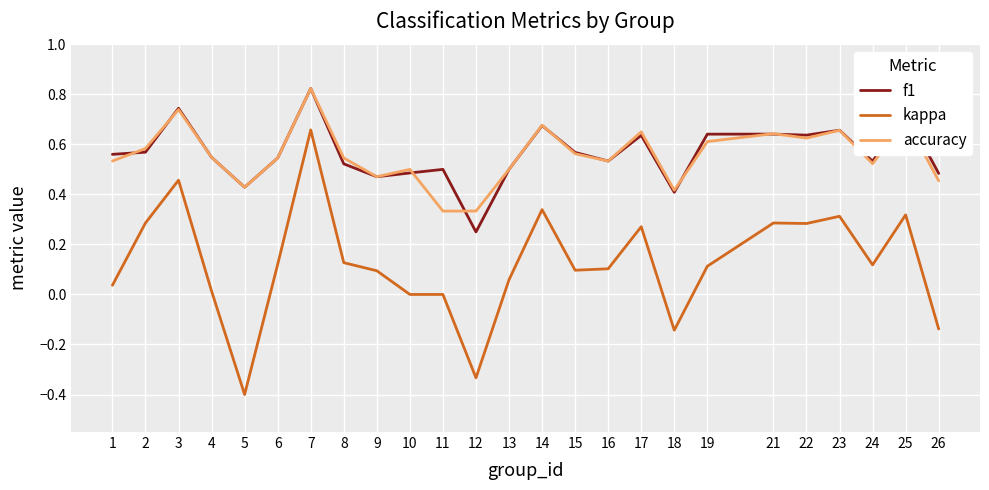

The kappa series shows 0.1 at 24. True or false?

True